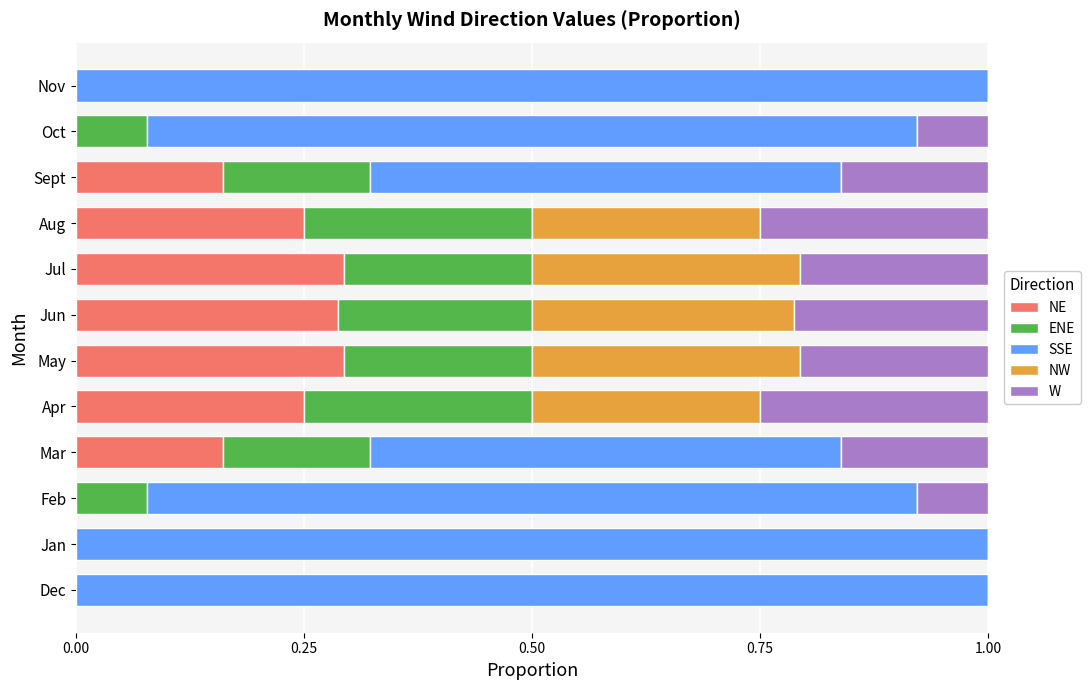

What are all the series names shown in the legend?

NE, ENE, SSE, NW, W